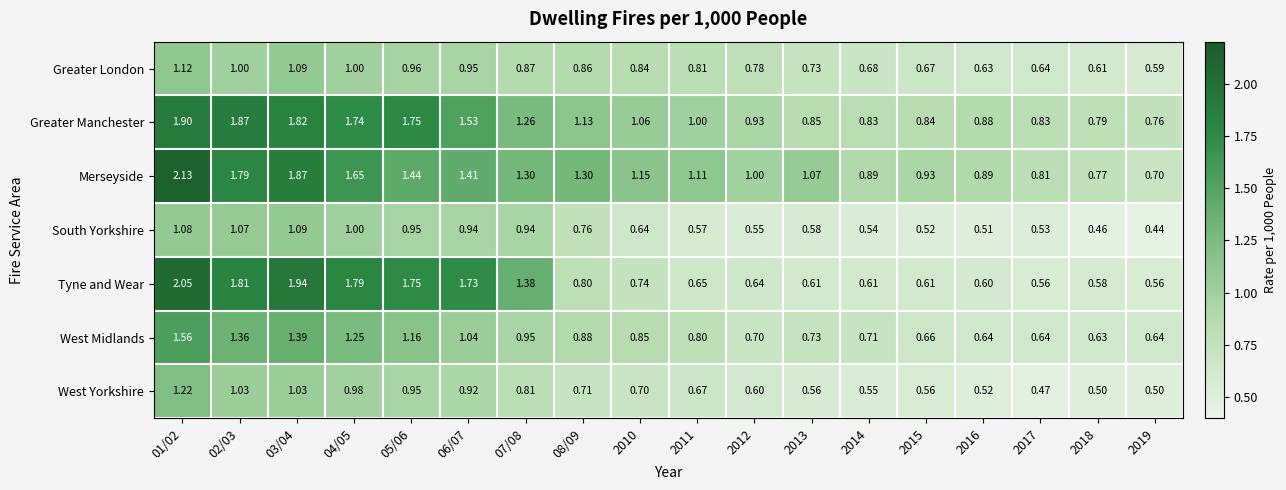

How many distinct data groups are displayed?

7